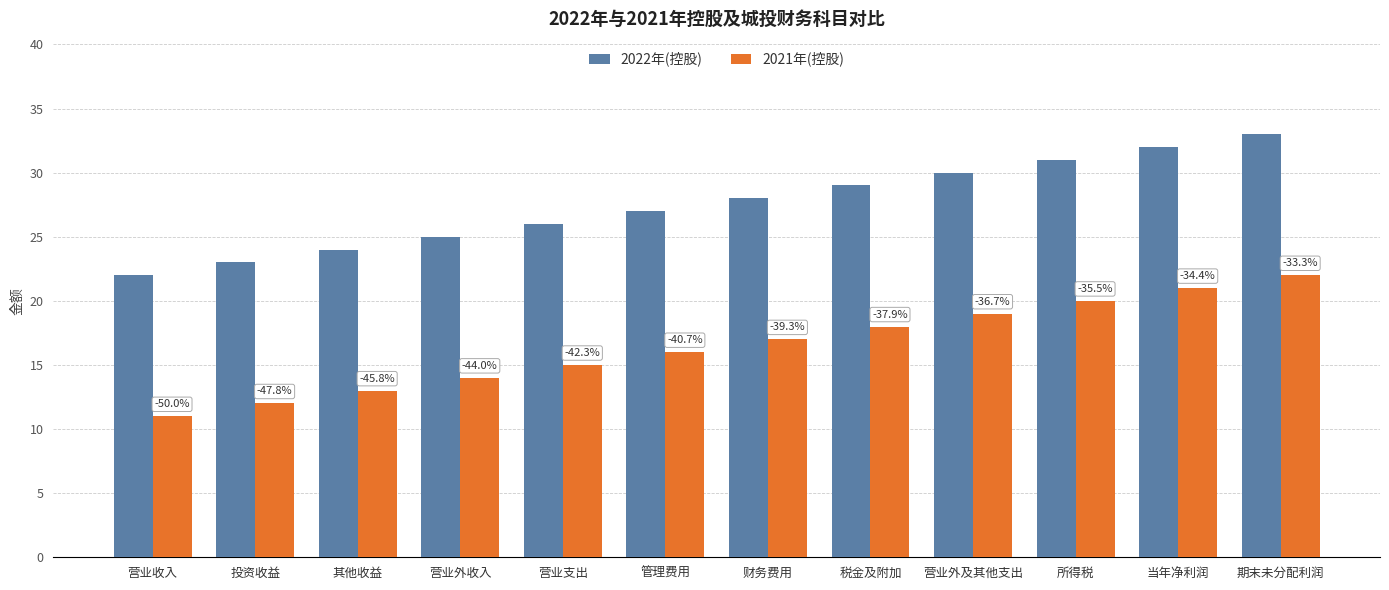

What are all the series names shown in the legend?

2022年(控股), 2021年(控股)